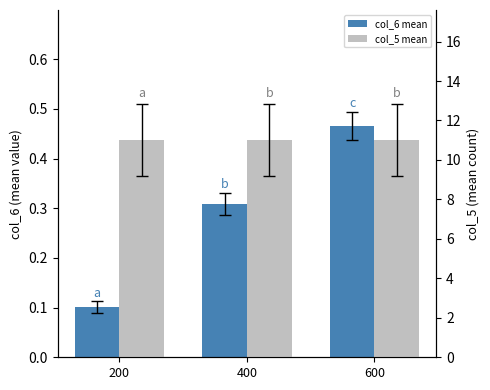

The col_5 mean series shows 11.0 at 400. True or false?

True